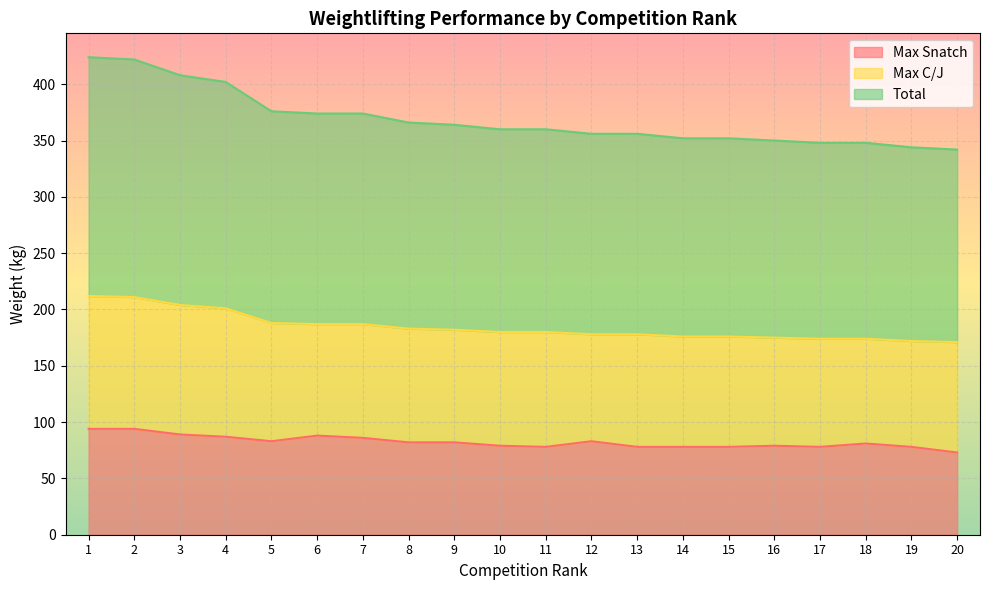

The value of Max Snatch at 18 is 81. True or false?

True